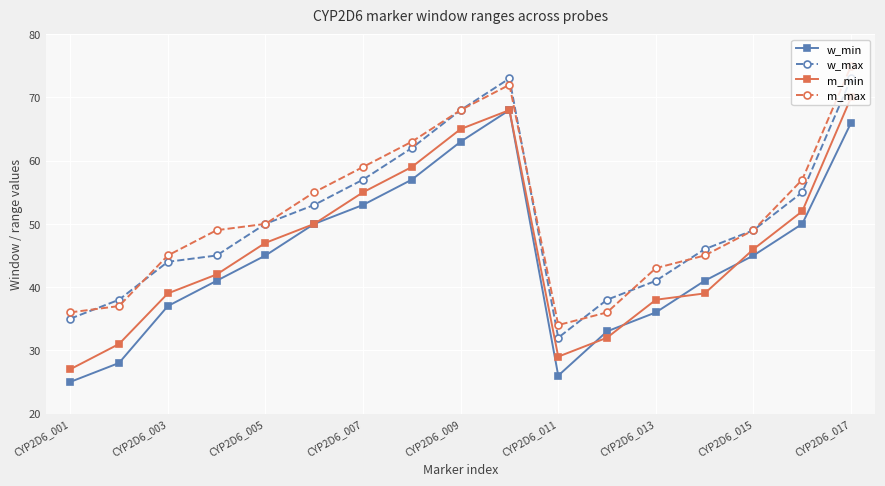

What is the lowest value of the m_min series?

27